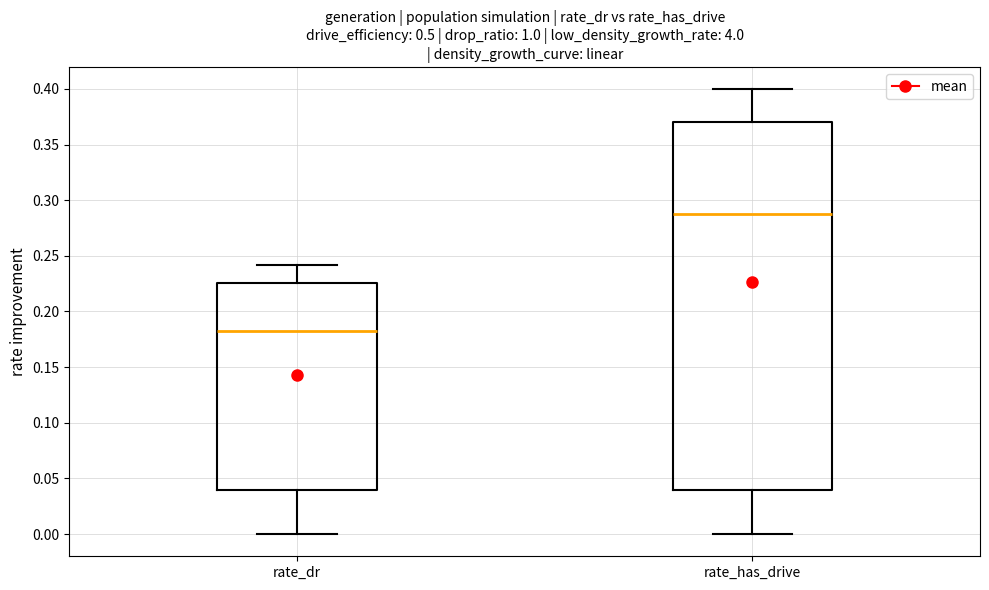

Where does the lower whisker of the box for rate_has_drive end on the y-axis? The values are not printed on the chart, so give them approximately, as read against the axis.

0.000